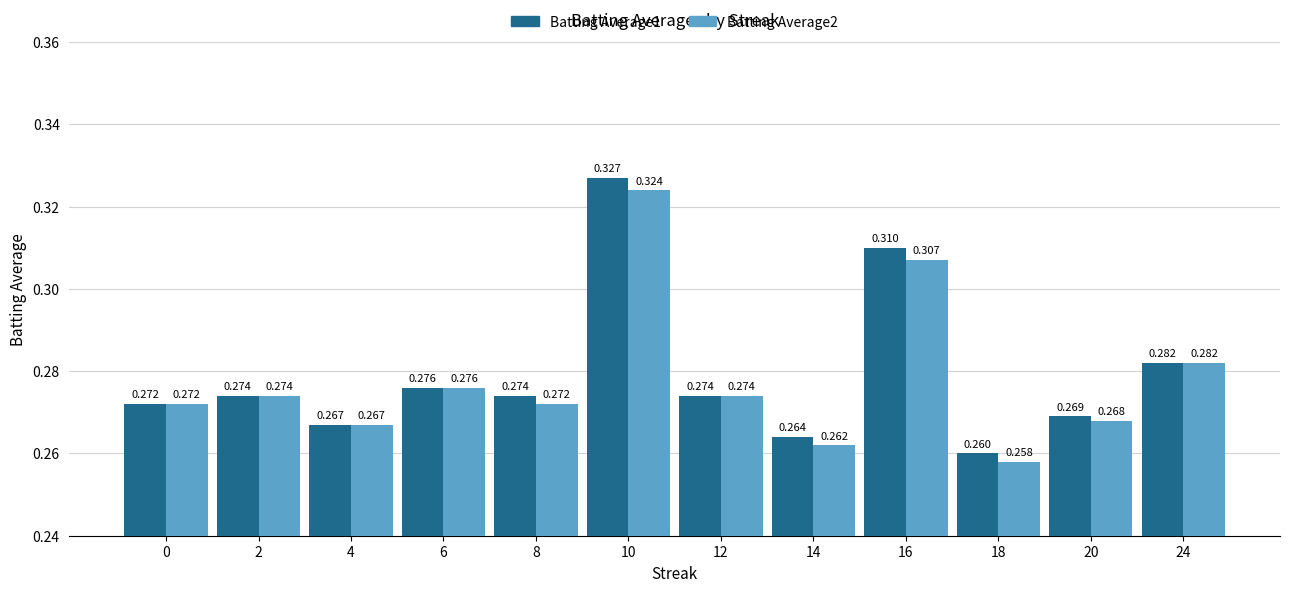

Which series has the largest range (max minus min)?

Batting Average1